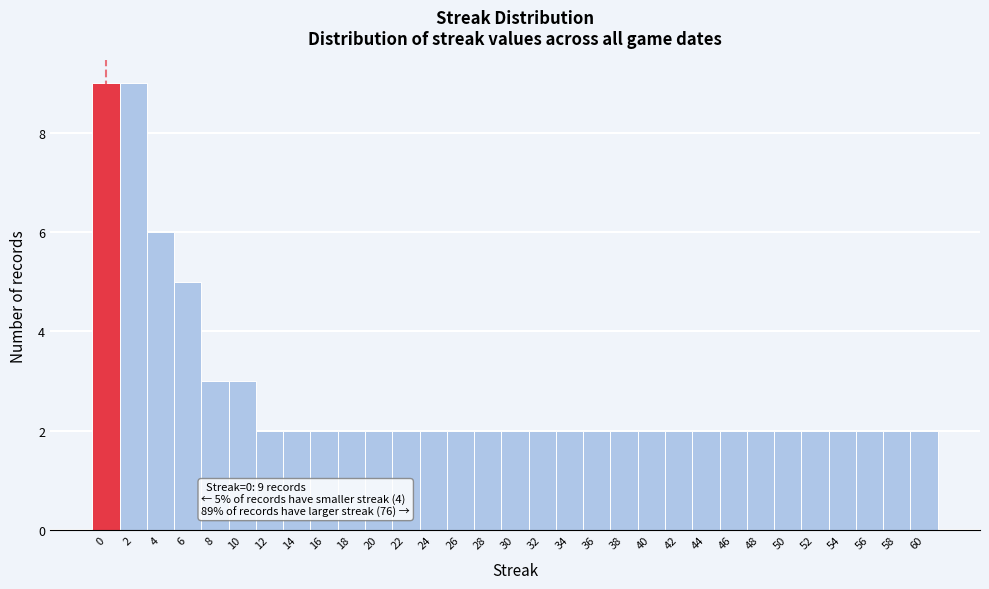

What is the average value?

3